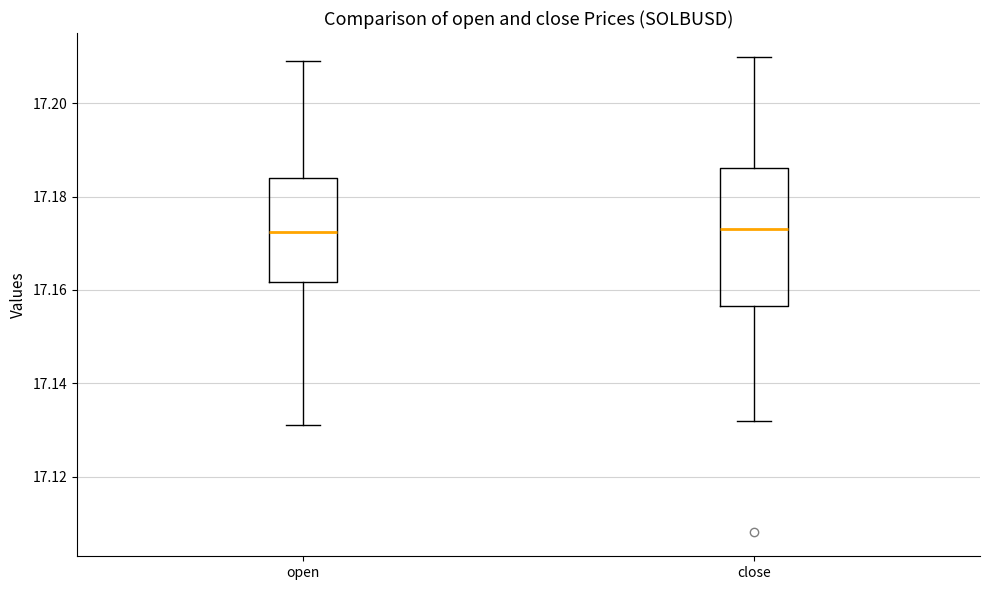

Reading left to right, transcribe this box plot: for each box, give where its median line is, the range the box spans, and where its two whiskers end, as read against the y-axis. The values are not printed on the chart, so give them approximately, as read against the axis.

open: median 17.172, box 17.162 to 17.184, whiskers 17.132 to 17.210
close: median 17.174, box 17.156 to 17.186, whiskers 17.132 to 17.210